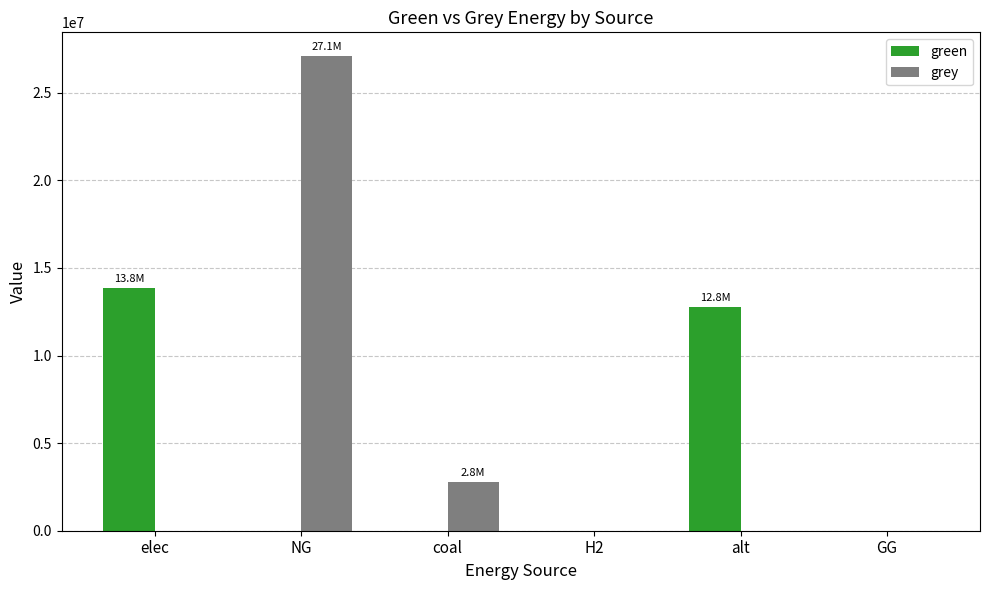

Reading right to left, extract all data points from this chart.

green: 0.0	12780367.6	0.0	0.0	0.0	13833046.4
grey: 0.0	0.0	0.0	2773449.8	27099918.8	0.0